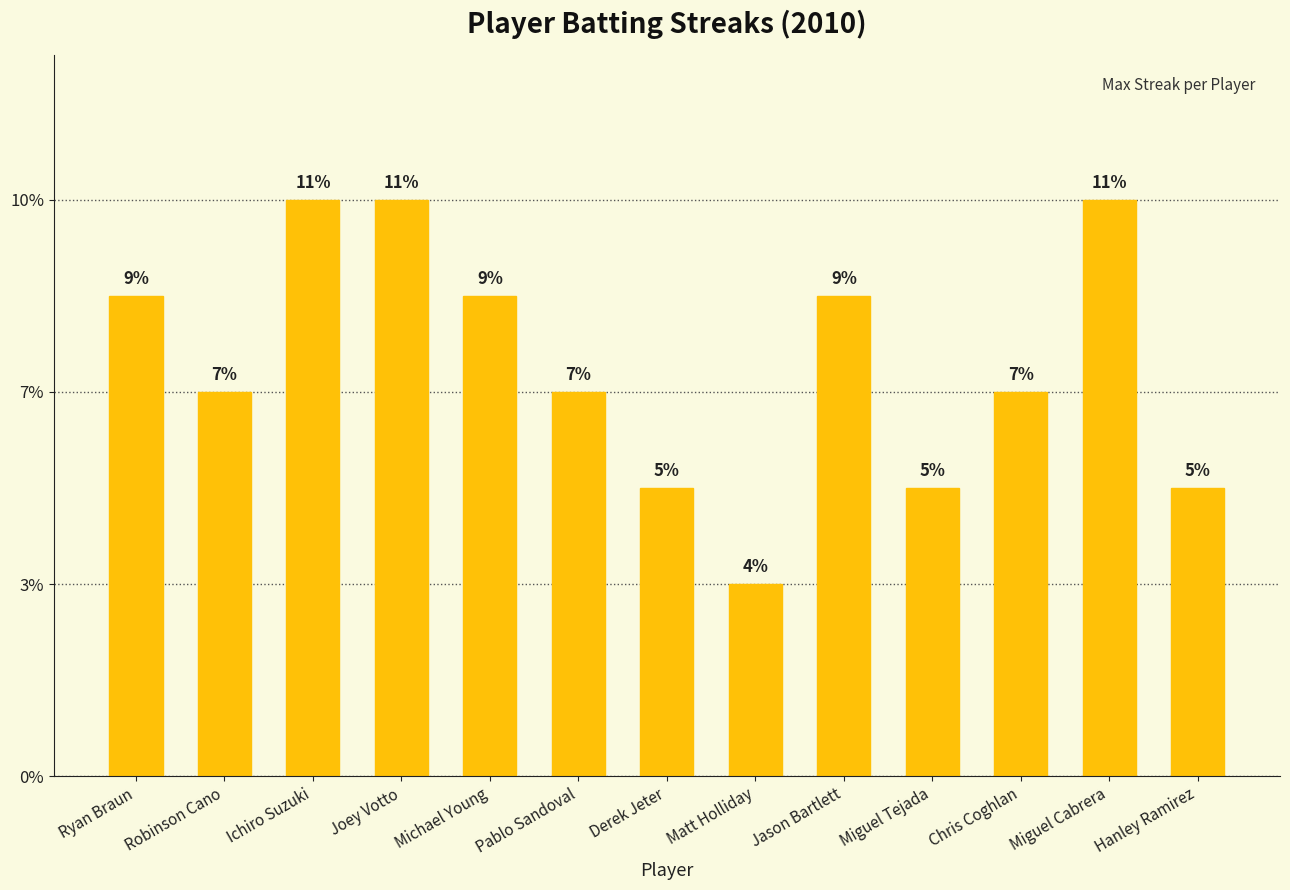

Are the bars horizontal?

No